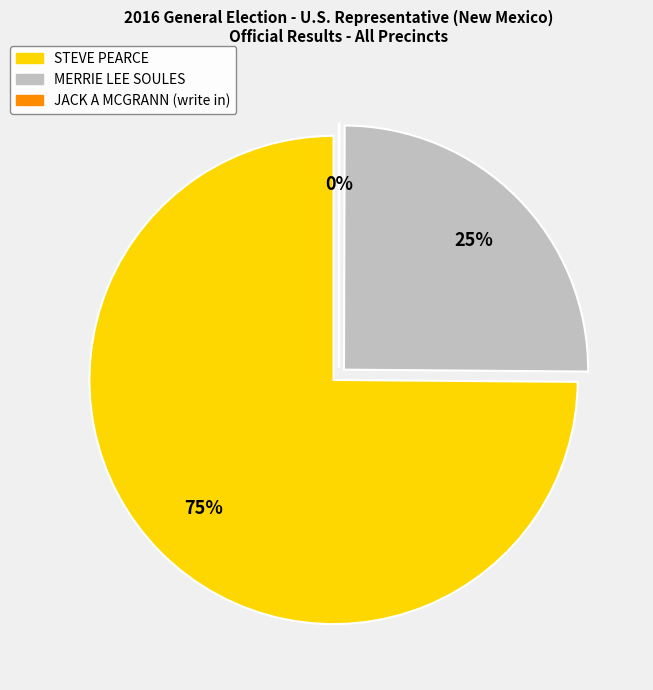

Between JACK A MCGRANN (write in) and MERRIE LEE SOULES, which is larger?

MERRIE LEE SOULES